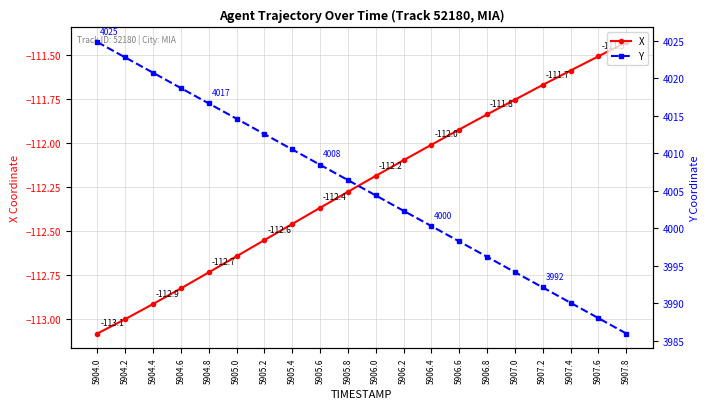

Is this an area chart (filled region under the line)?

No